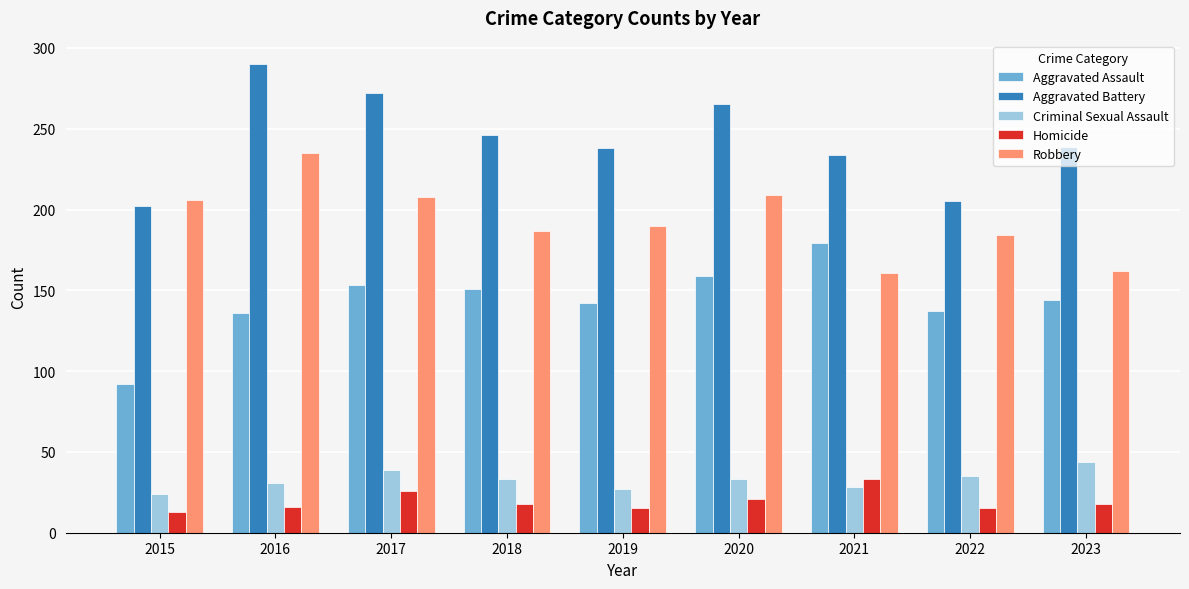

Count the number of categories in the chart.

9